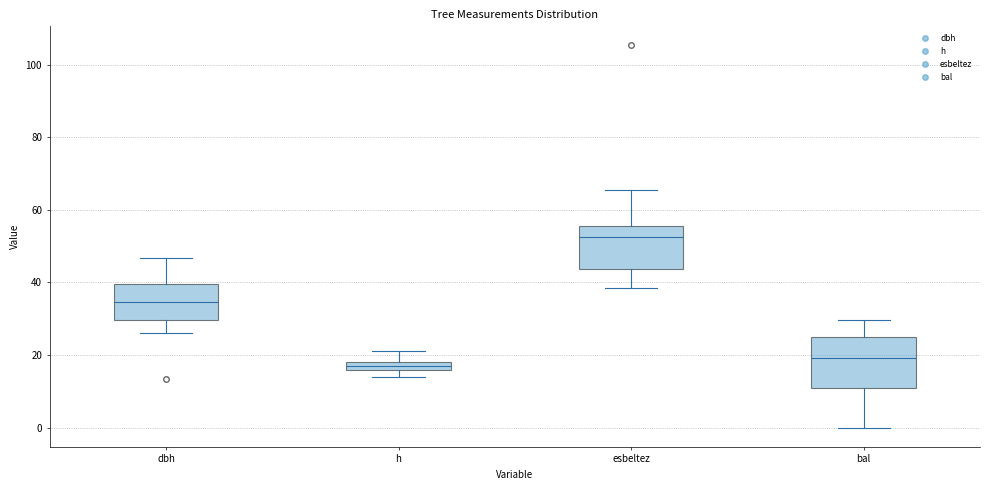

Where is the lower edge of the box for esbeltez on the y-axis? The values are not printed on the chart, so give them approximately, as read against the axis.

44